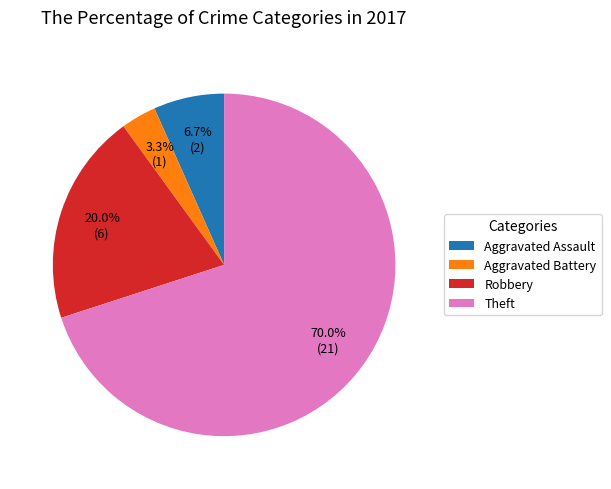

Is Theft the majority of the pie?

Yes